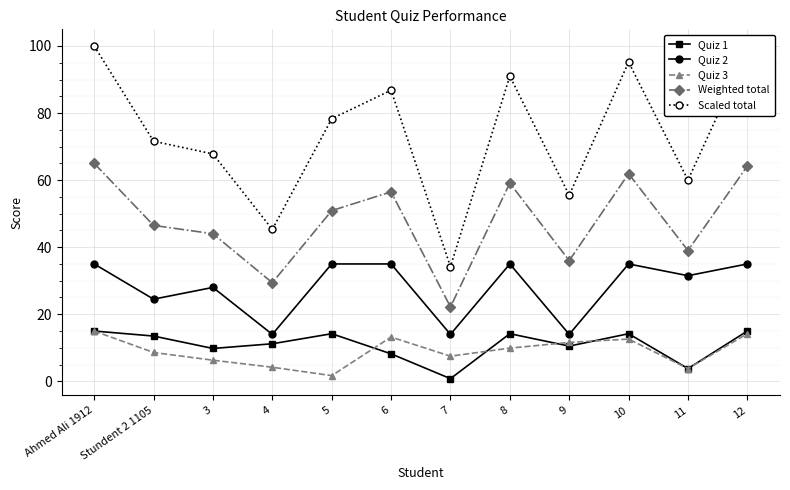

How many data points in Quiz 1 are above 13?

6